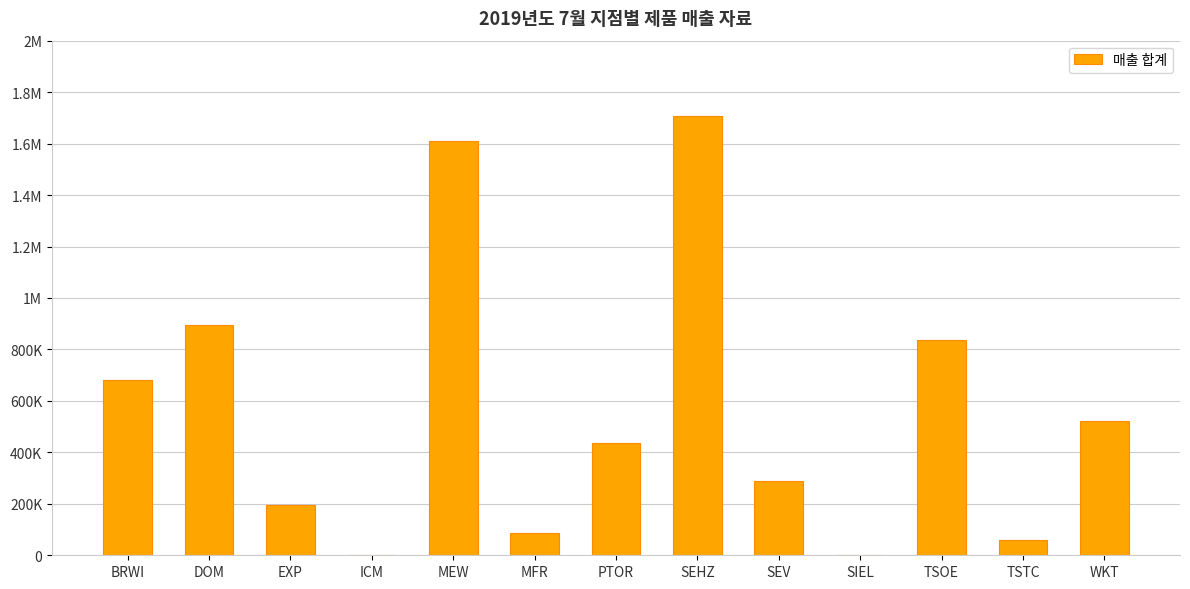

The chart shows a value of 680000 at BRWI. True or false?

True